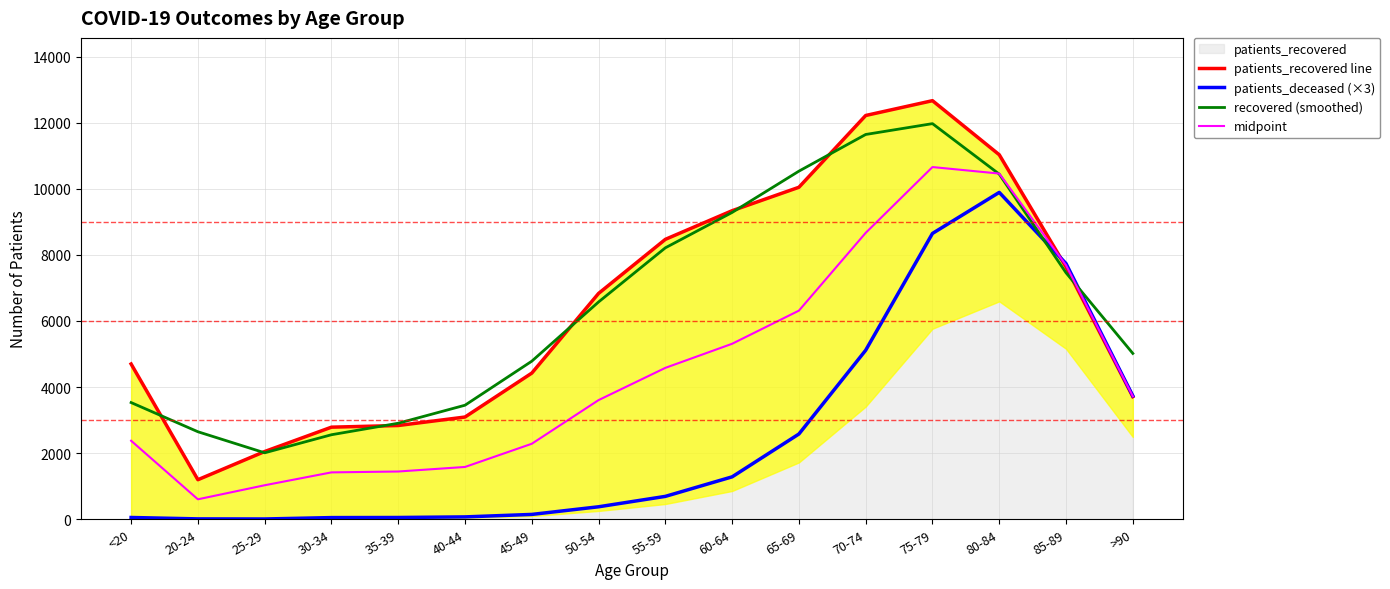

How many data points in midpoint are less than 3723?

8